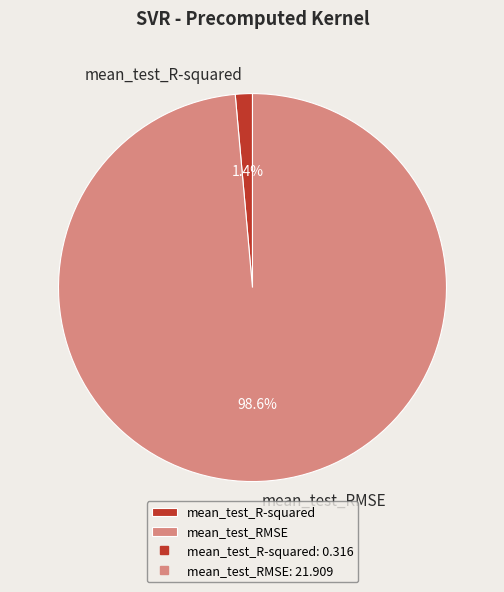

The mean_test_R-squared slice represents 1% of the pie. True or false?

True